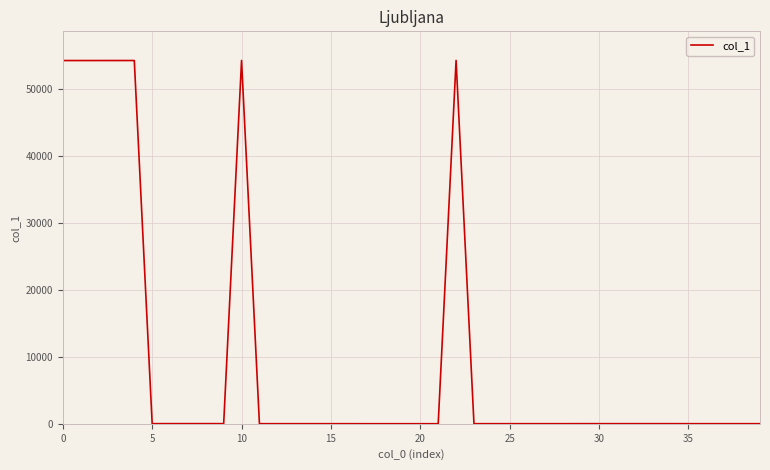

What is the difference between the maximum and minimum values?

54327